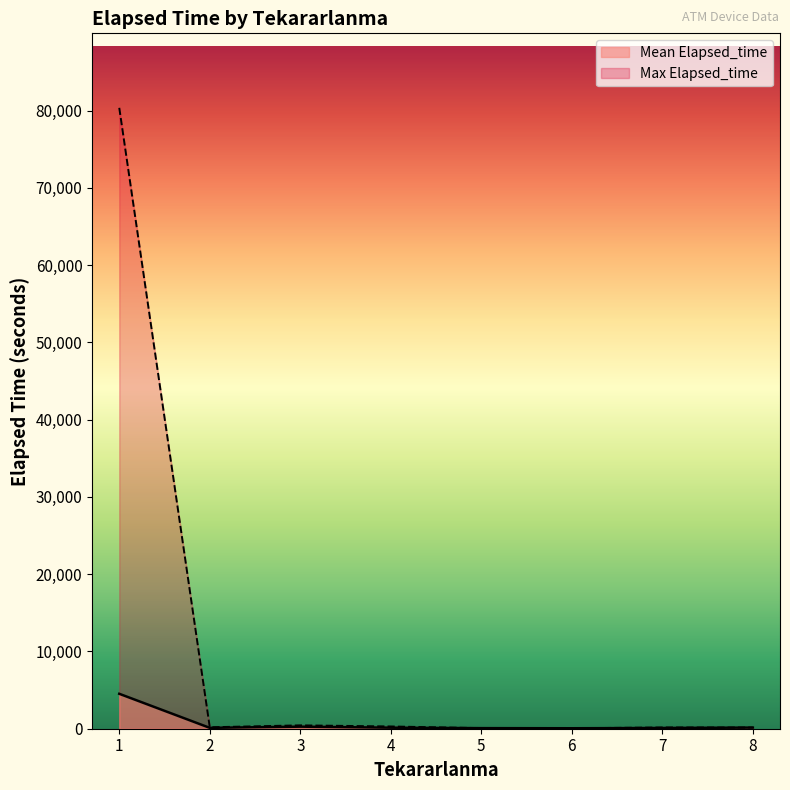

Is the value of Max Elapsed_time at 6 greater than the value of Mean Elapsed_time at 1?

No